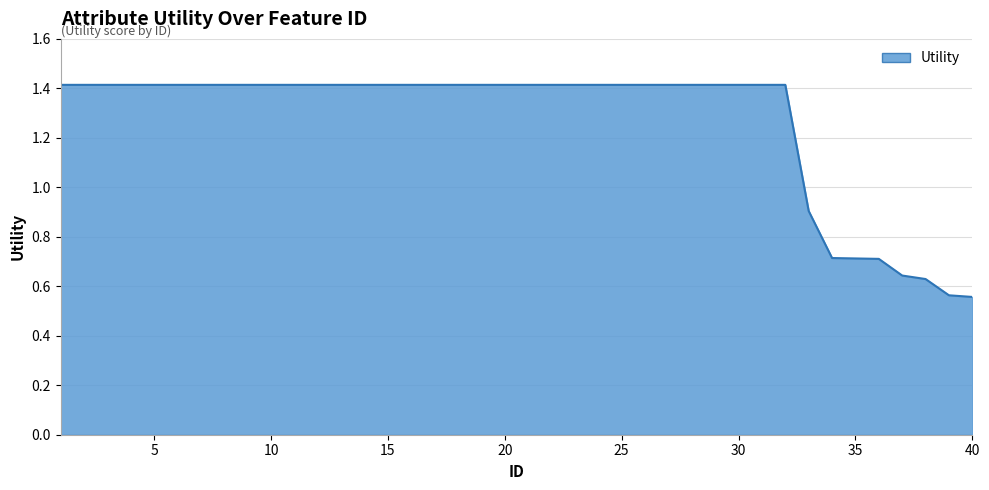

What is the maximum value shown in the chart?

1.4